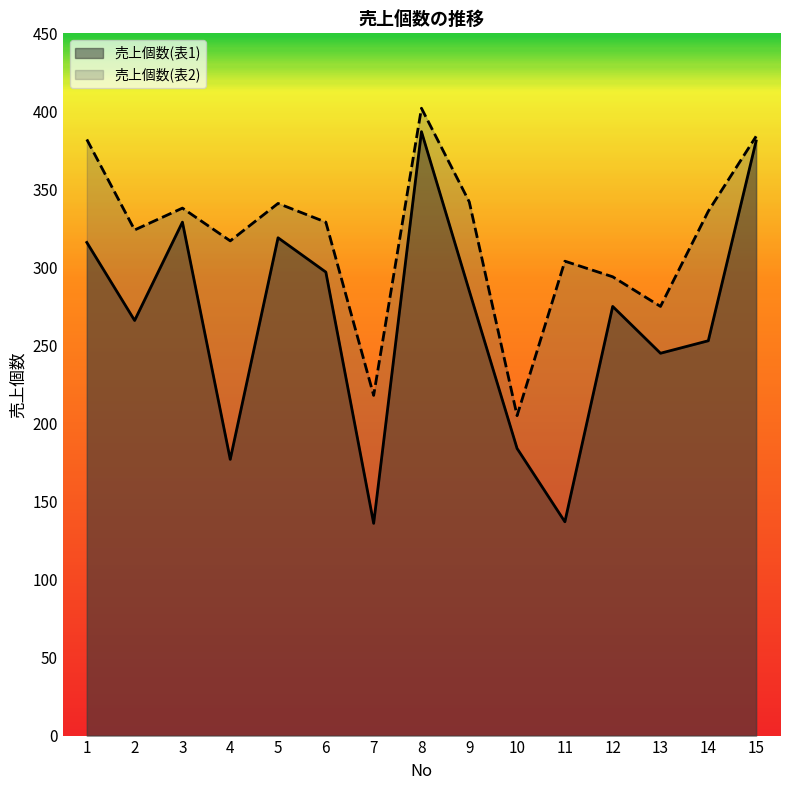

Where does the 売上個数(表2) series first go above 329?

1